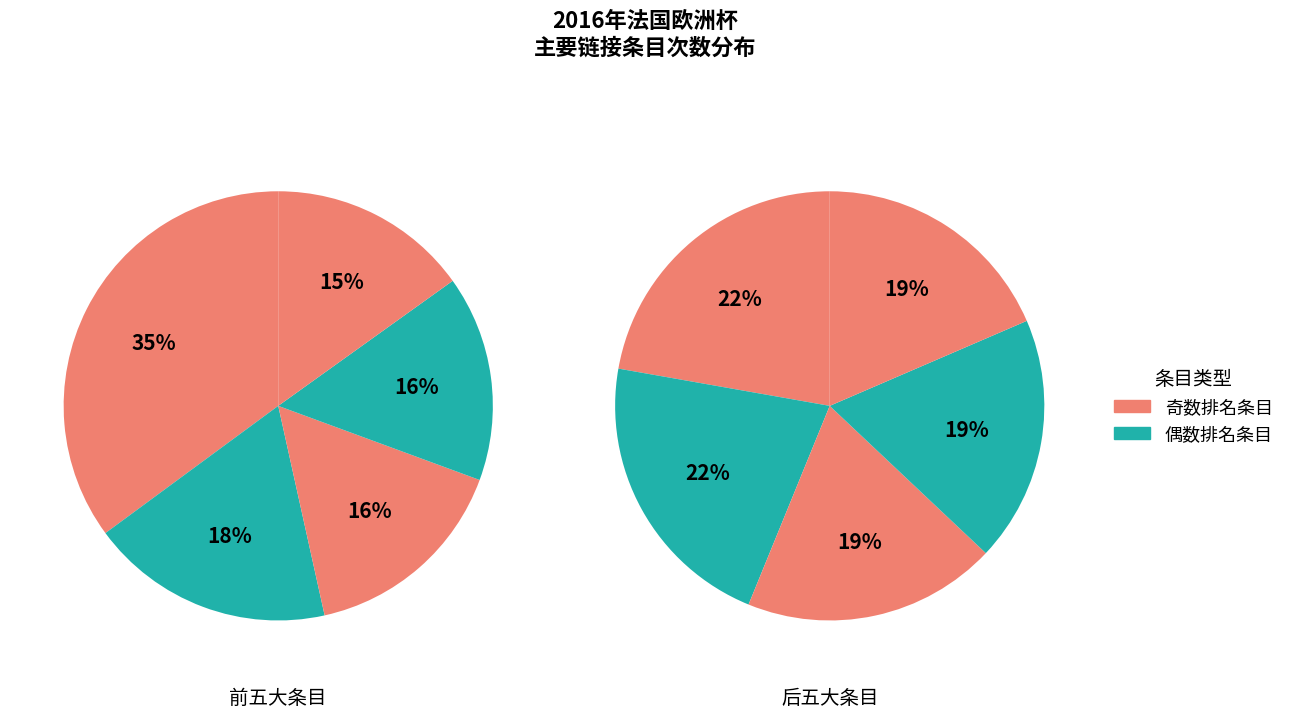

How many segments does this pie chart have?

10